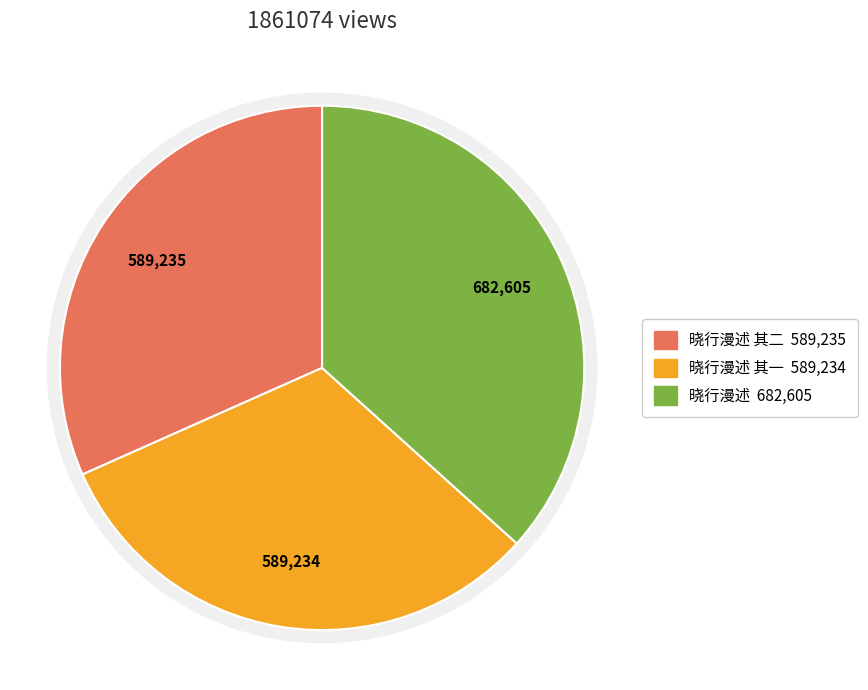

Count the number of slices in the pie.

3